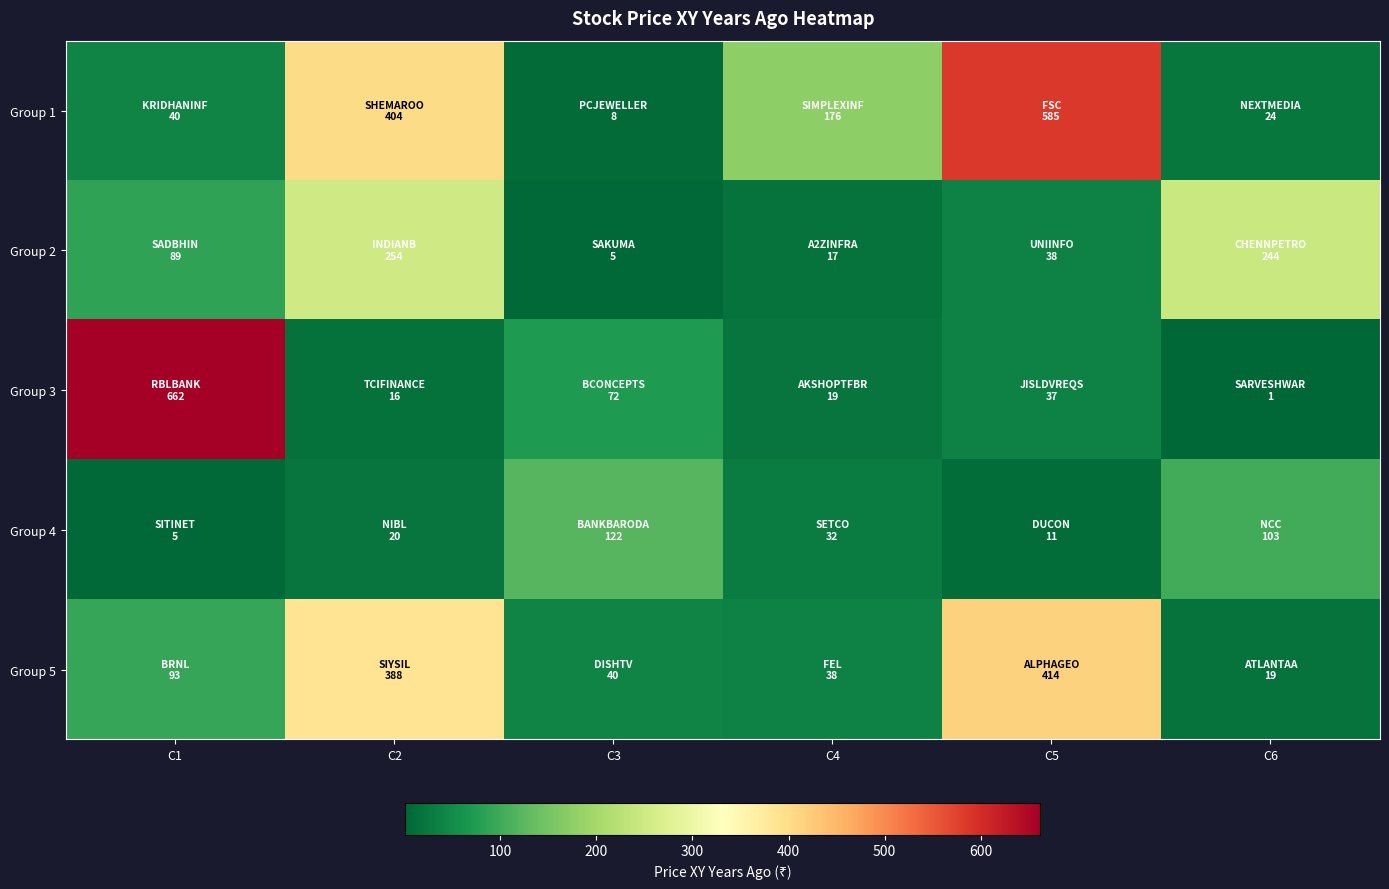

Rank the series at C3 from highest to lowest value.

Group 4, Group 3, Group 5, Group 1, Group 2